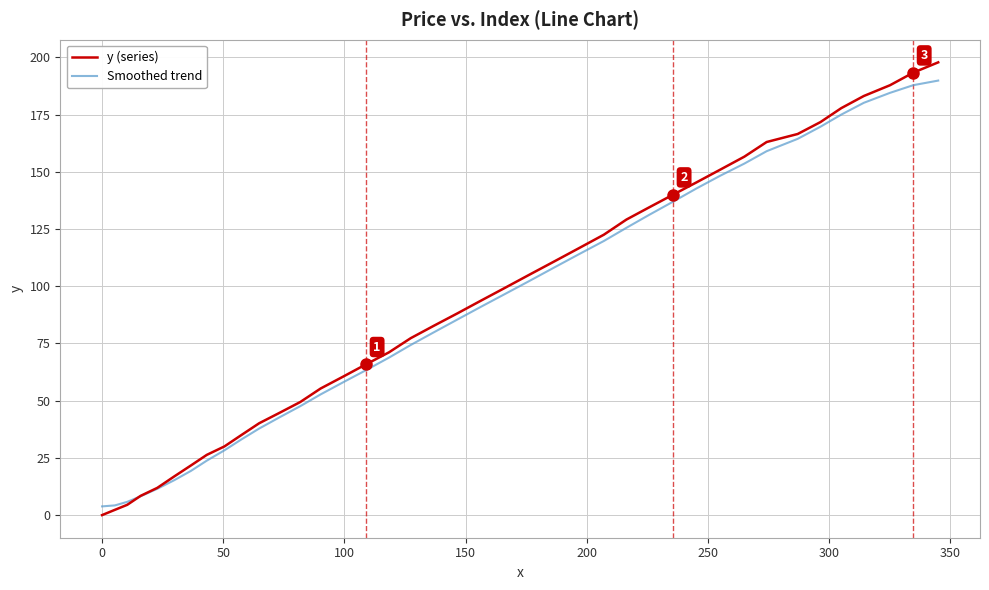

What is the difference between the maximum and minimum values in the Smoothed trend series?

186.0